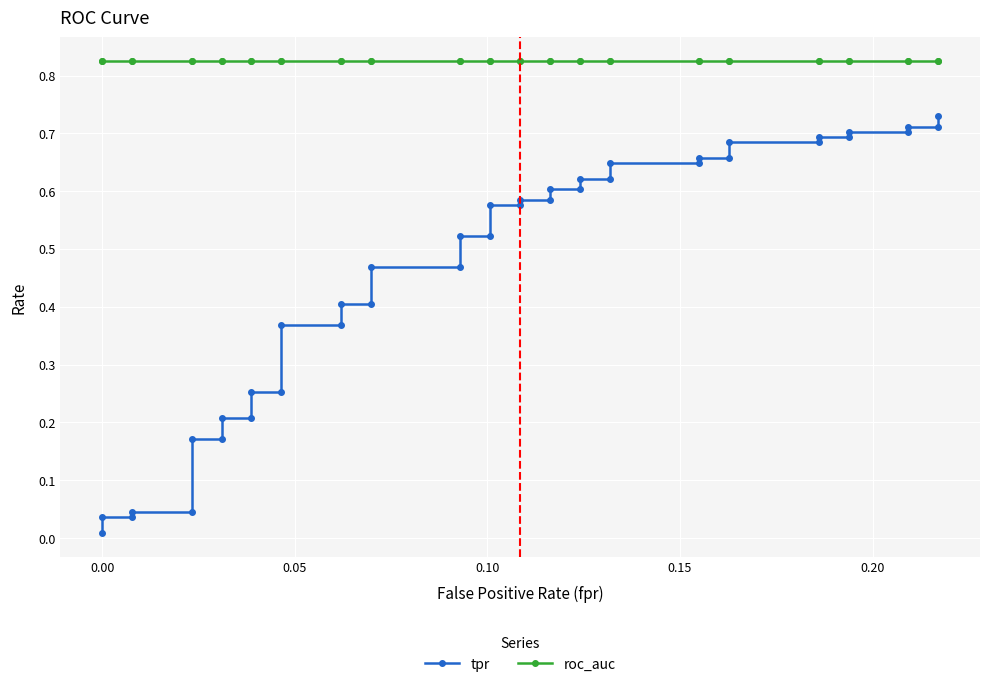

Which series has the largest total across all categories?

roc_auc